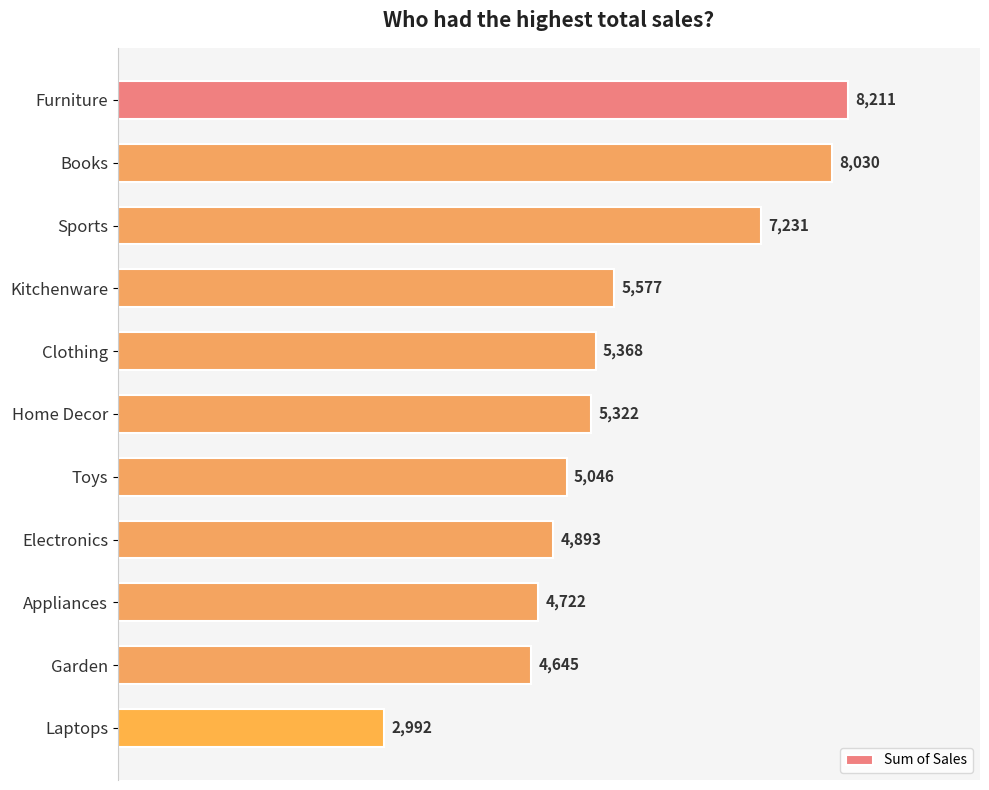

How many series are shown in this chart?

1